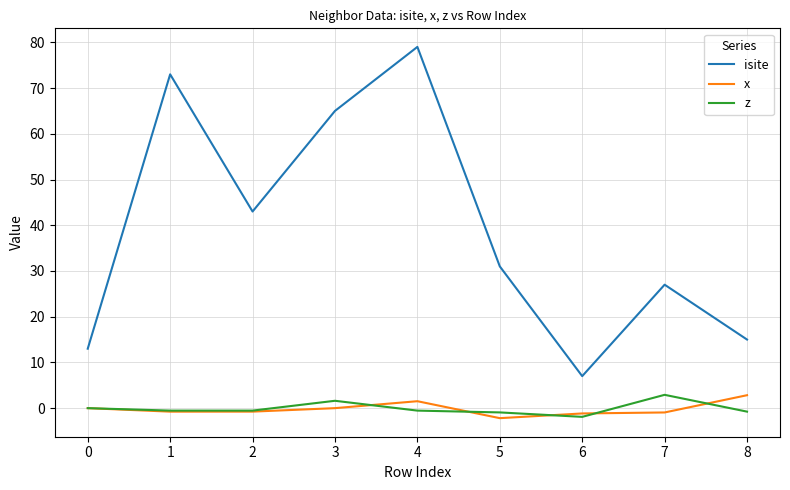

How many interior local peaks does the isite series have?

3